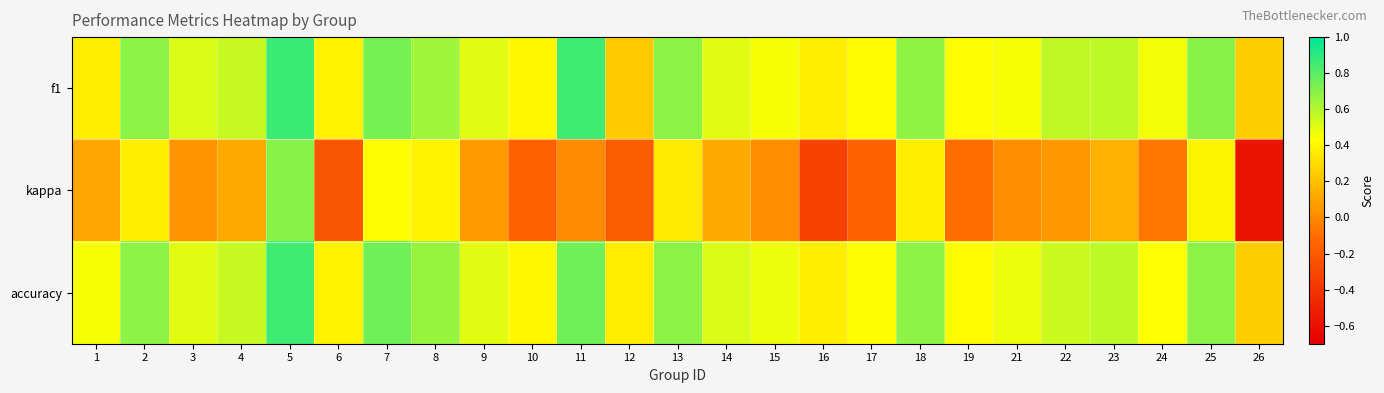

Reading right to left, what are all the values shown in this chart?

f1: 26=0.2	25=0.7	24=0.5	23=0.6	22=0.6	21=0.5	19=0.4	18=0.7	17=0.4	16=0.4	15=0.5	14=0.5	13=0.7	12=0.2	11=0.9	10=0.4	9=0.5	8=0.6	7=0.7	6=0.4	5=0.9	4=0.6	3=0.5	2=0.7	1=0.4
kappa: 26=-0.6	25=0.4	24=-0.1	23=0.1	22=0.1	21=0.0	19=-0.1	18=0.4	17=-0.2	16=-0.3	15=0.0	14=0.1	13=0.4	12=-0.2	11=0.0	10=-0.2	9=0.1	8=0.4	7=0.4	6=-0.2	5=0.7	4=0.1	3=0.0	2=0.4	1=0.1
accuracy: 26=0.2	25=0.7	24=0.4	23=0.6	22=0.5	21=0.5	19=0.4	18=0.7	17=0.4	16=0.4	15=0.5	14=0.5	13=0.7	12=0.4	11=0.8	10=0.4	9=0.5	8=0.7	7=0.8	6=0.4	5=0.9	4=0.6	3=0.5	2=0.7	1=0.5